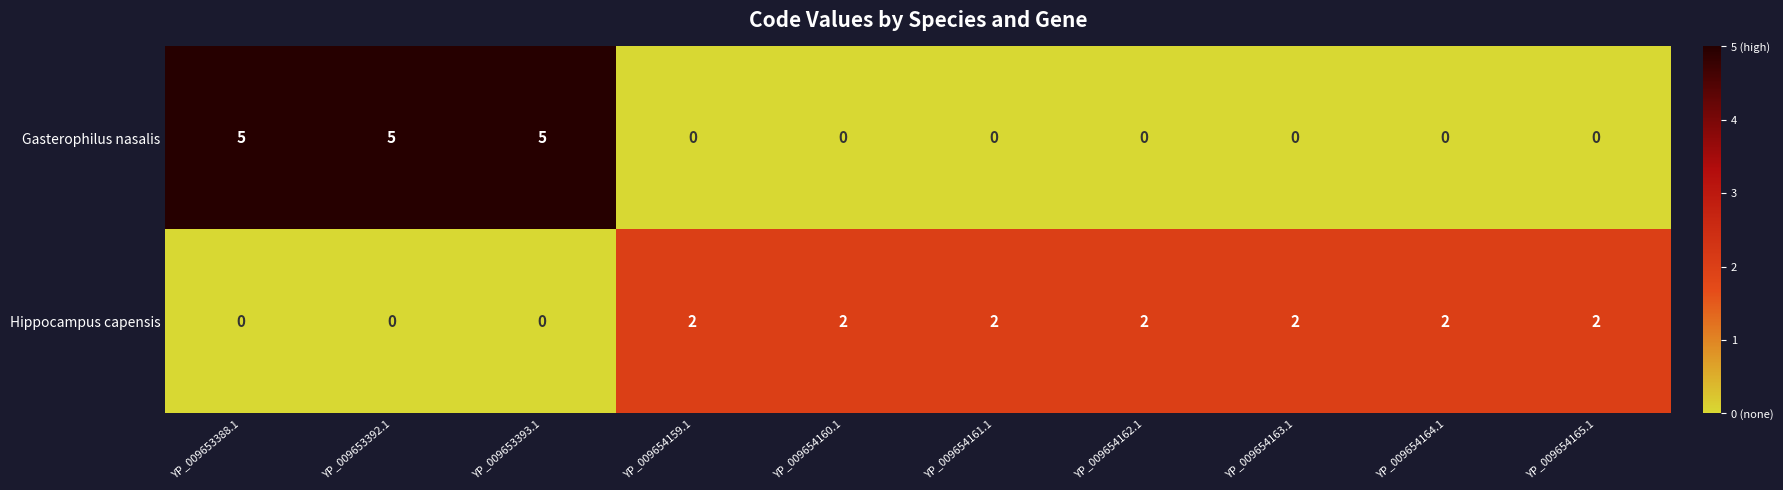

Which series has the largest range (max minus min)?

Gasterophilus nasalis